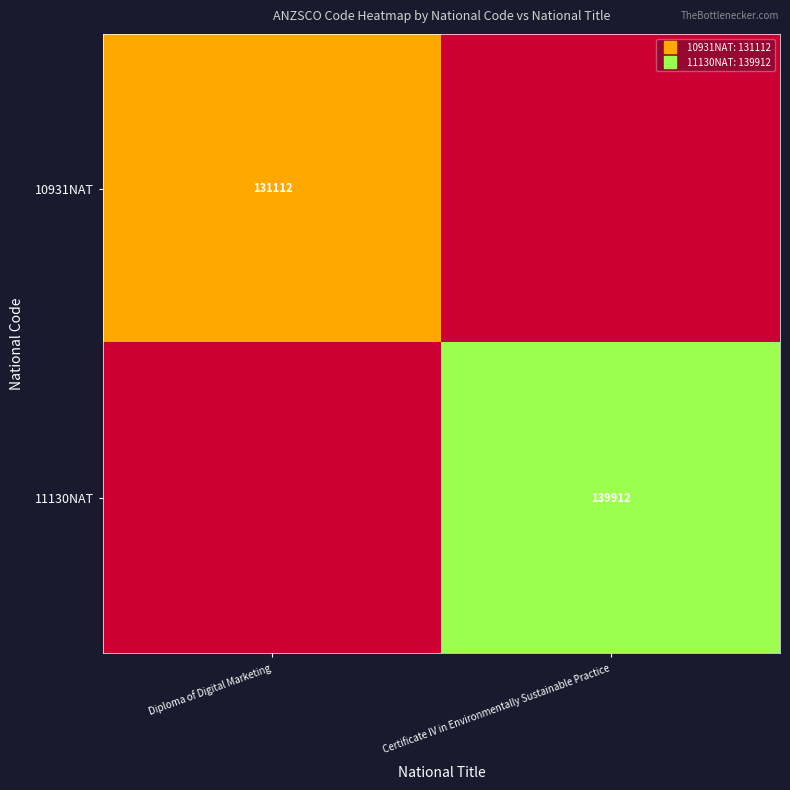

Rank the series by their average value, from lowest to highest.

10931NAT, 11130NAT